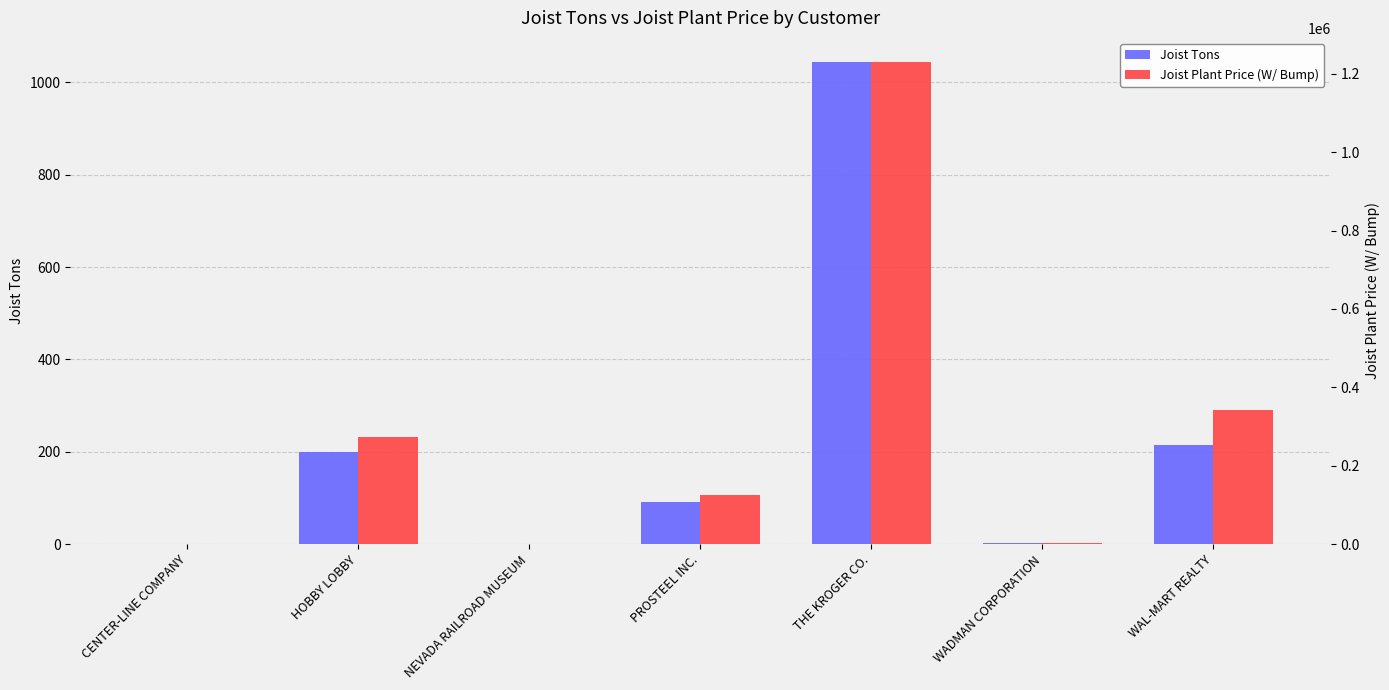

At which label is Joist Plant Price (W/ Bump) closest to 615191?

WAL-MART REALTY